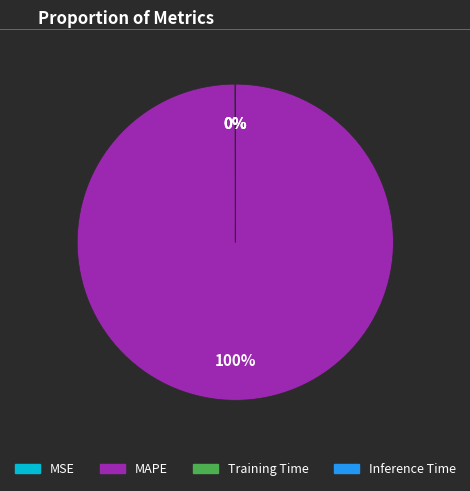

To the nearest percent, what is the average slice percentage?

25%